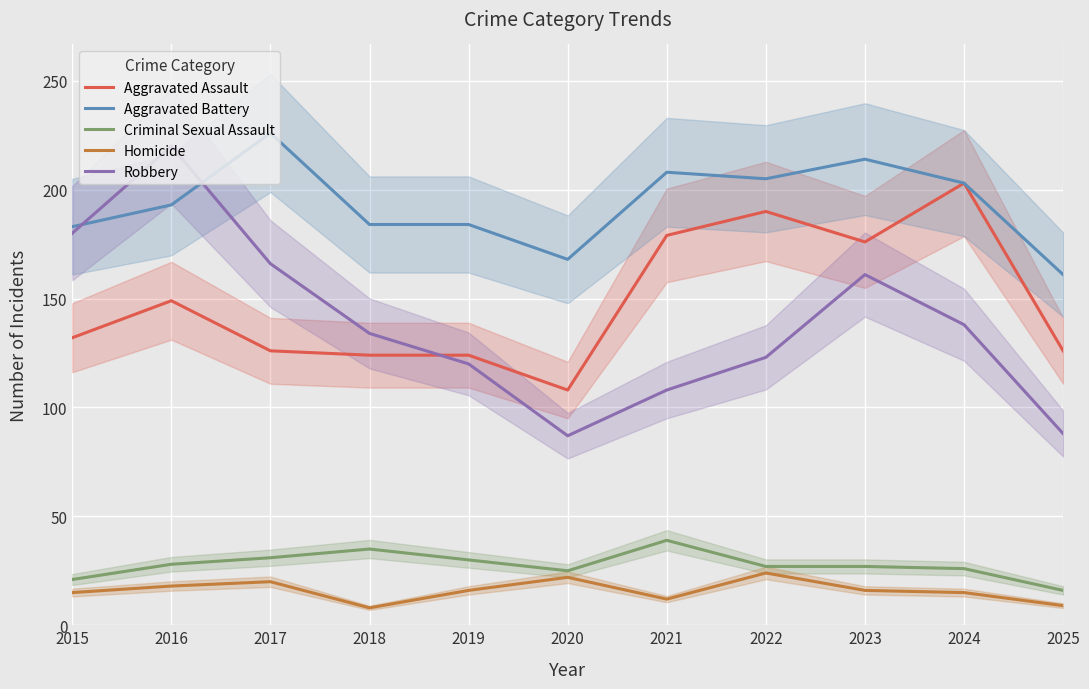

Reading right to left, transcribe all the data shown in this chart.

Aggravated Assault: 126	203	176	190	179	108	124	124	126	149	132
Aggravated Battery: 161	203	214	205	208	168	184	184	226	193	183
Criminal Sexual Assault: 16	26	27	27	39	25	30	35	31	28	21
Homicide: 9	15	16	24	12	22	16	8	20	18	15
Robbery: 88	138	161	123	108	87	120	134	166	220	180